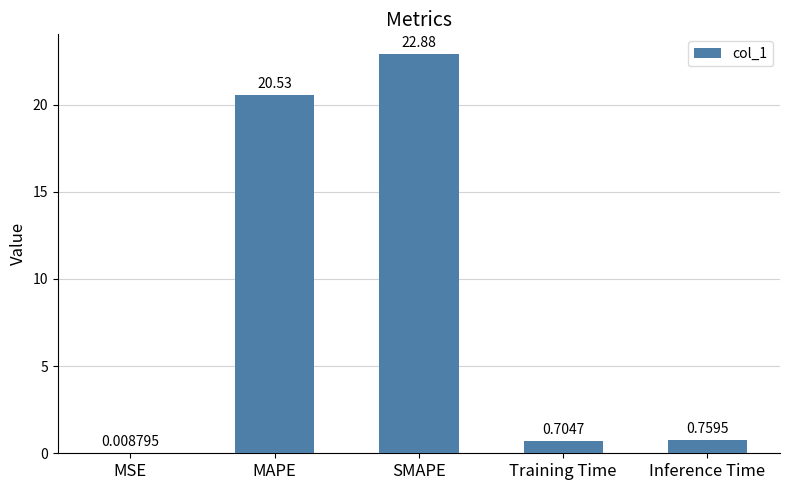

What is the sum of the values at SMAPE and Training Time?

23.6